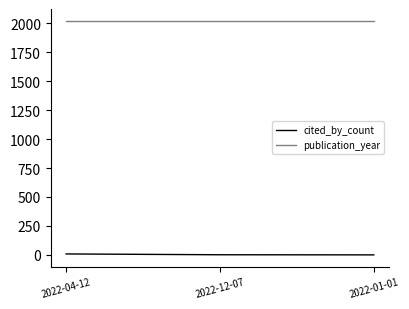

At how many categories does at least one series exceed 1716?

3